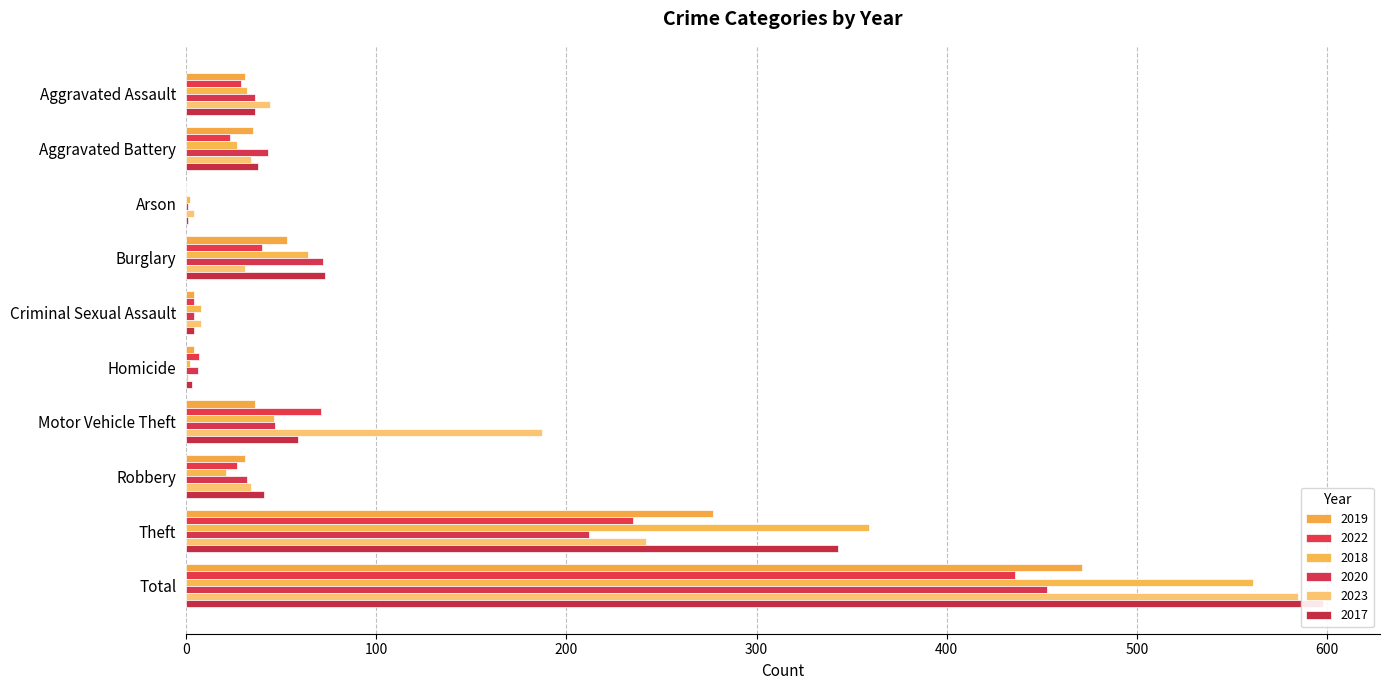

How many values in the 2023 series are below 34?

4